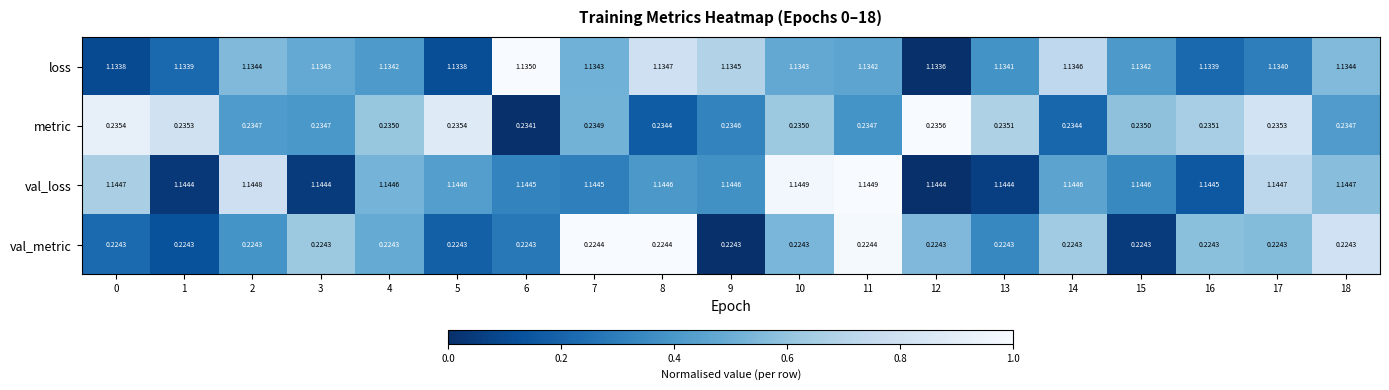

List the series in order of their peak value, highest first.

val_loss, loss, metric, val_metric